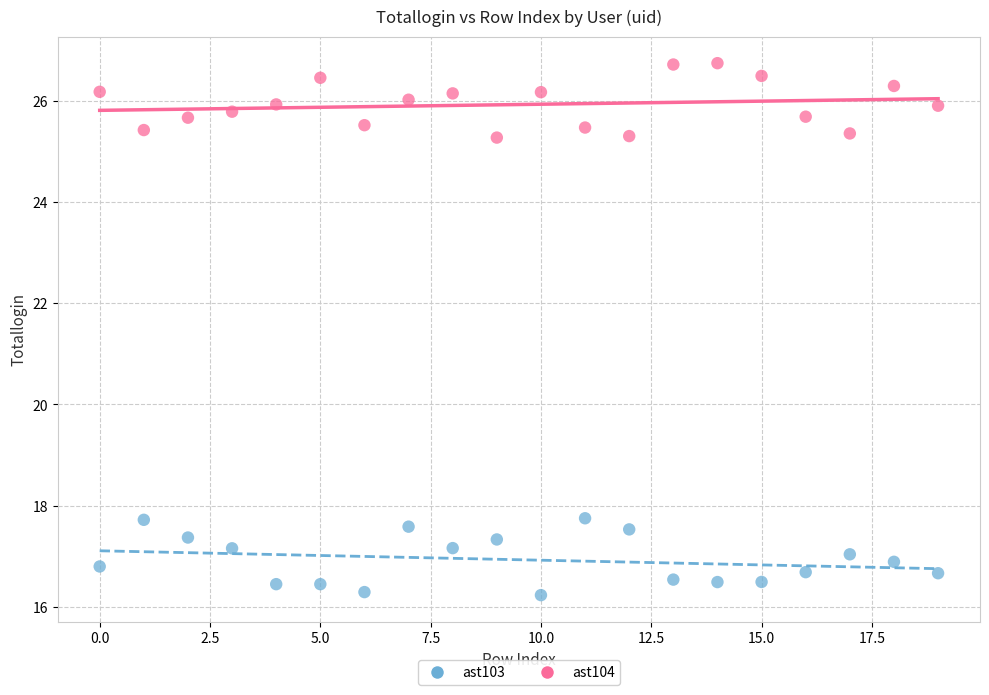

What are all the series names shown in the legend?

ast103, ast104